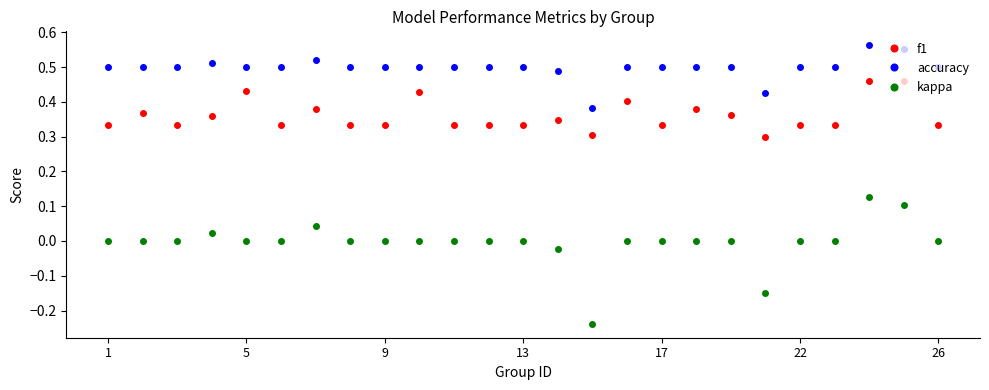

Which series has the largest total across all categories?

accuracy